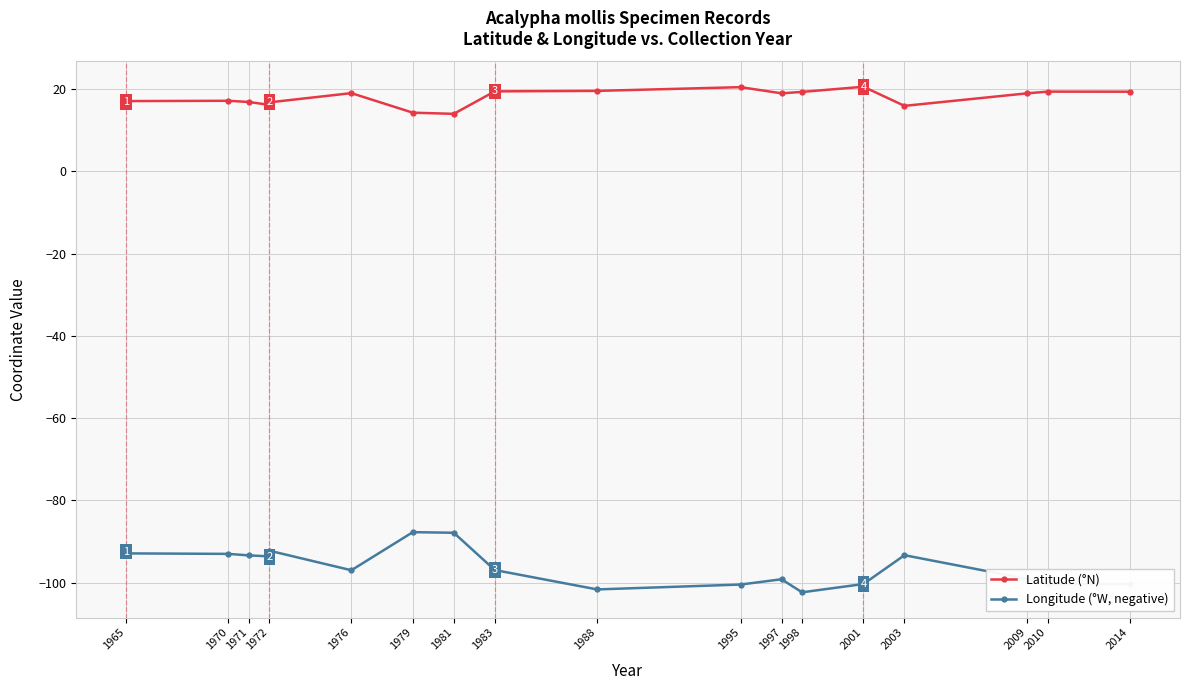

How many interior local peaks does the Latitude (°N) series have?

6